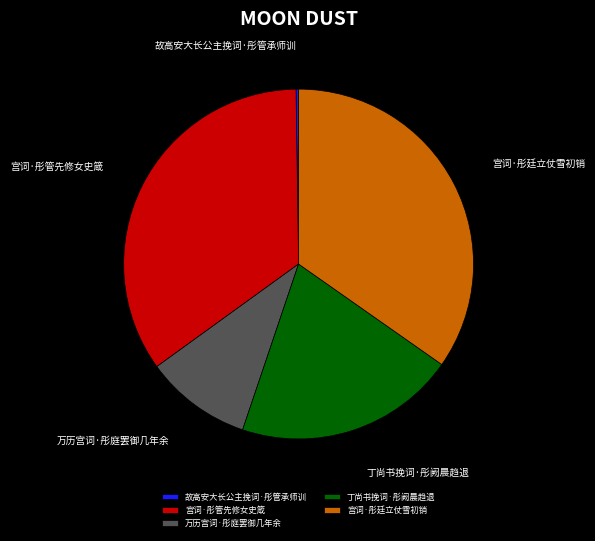

What is the ratio of the value at 丁尚书挽词·彤阙晨趋退 to the value at 宫词·彤廷立仗雪初销?

0.6